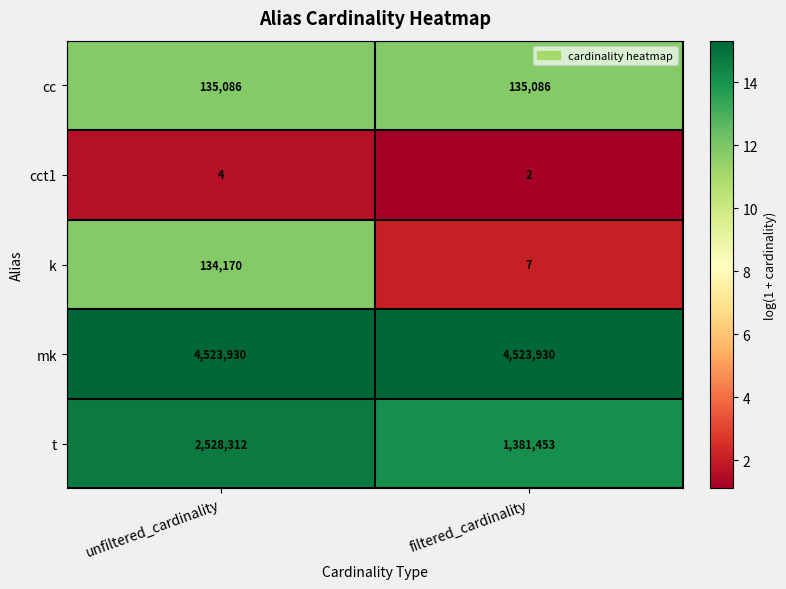

What is the sum of the cc values at filtered_cardinality and unfiltered_cardinality?

270172